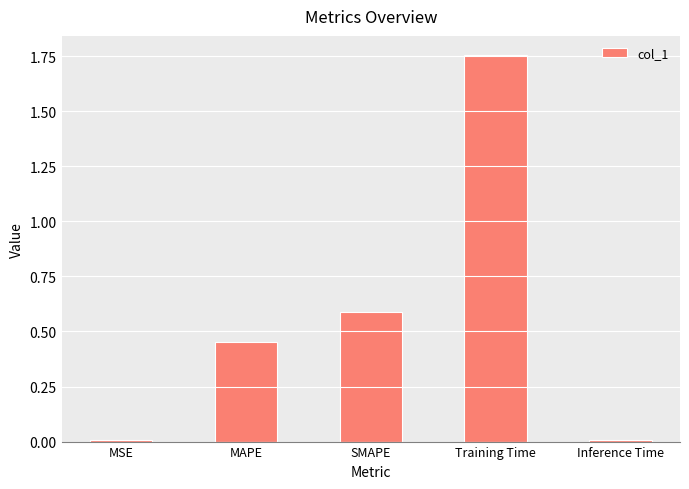

What is the label of the 3rd bar from the left?

SMAPE